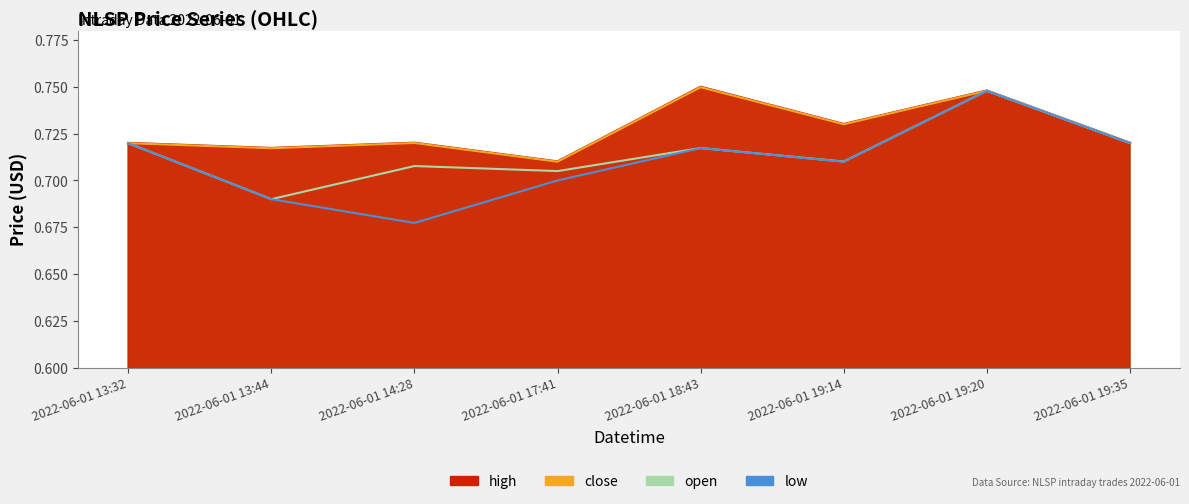

Reading left to right, list all the values displayed in this chart.

high: 2022-06-01 13:32=0.7	2022-06-01 13:44=0.7	2022-06-01 14:28=0.7	2022-06-01 17:41=0.7	2022-06-01 18:43=0.7	2022-06-01 19:14=0.7	2022-06-01 19:20=0.7	2022-06-01 19:35=0.7
close: 2022-06-01 13:32=0.7	2022-06-01 13:44=0.7	2022-06-01 14:28=0.7	2022-06-01 17:41=0.7	2022-06-01 18:43=0.7	2022-06-01 19:14=0.7	2022-06-01 19:20=0.7	2022-06-01 19:35=0.7
open: 2022-06-01 13:32=0.7	2022-06-01 13:44=0.7	2022-06-01 14:28=0.7	2022-06-01 17:41=0.7	2022-06-01 18:43=0.7	2022-06-01 19:14=0.7	2022-06-01 19:20=0.7	2022-06-01 19:35=0.7
low: 2022-06-01 13:32=0.7	2022-06-01 13:44=0.7	2022-06-01 14:28=0.7	2022-06-01 17:41=0.7	2022-06-01 18:43=0.7	2022-06-01 19:14=0.7	2022-06-01 19:20=0.7	2022-06-01 19:35=0.7